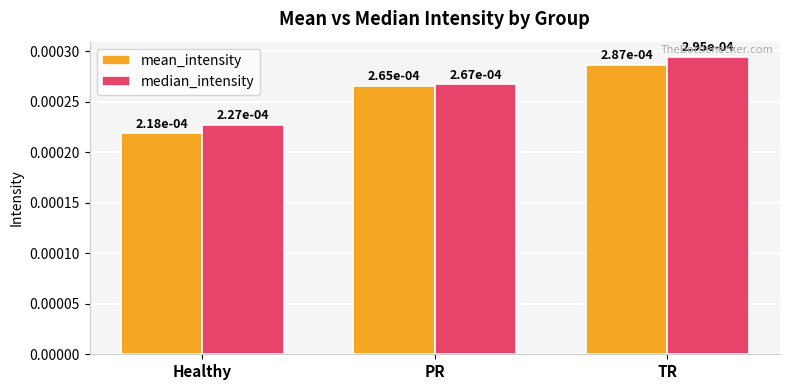

What are all the series names shown in the legend?

mean_intensity, median_intensity